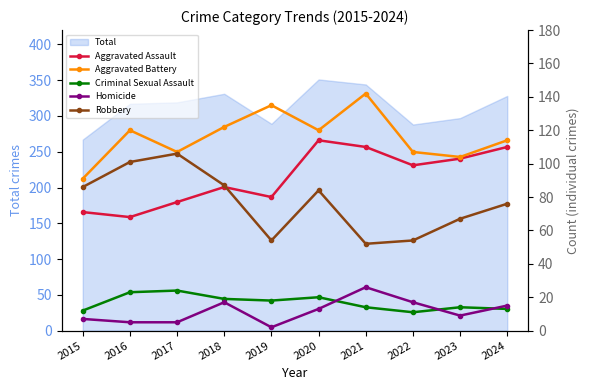

True or false: Aggravated Battery and Robbery cross at least once.

False